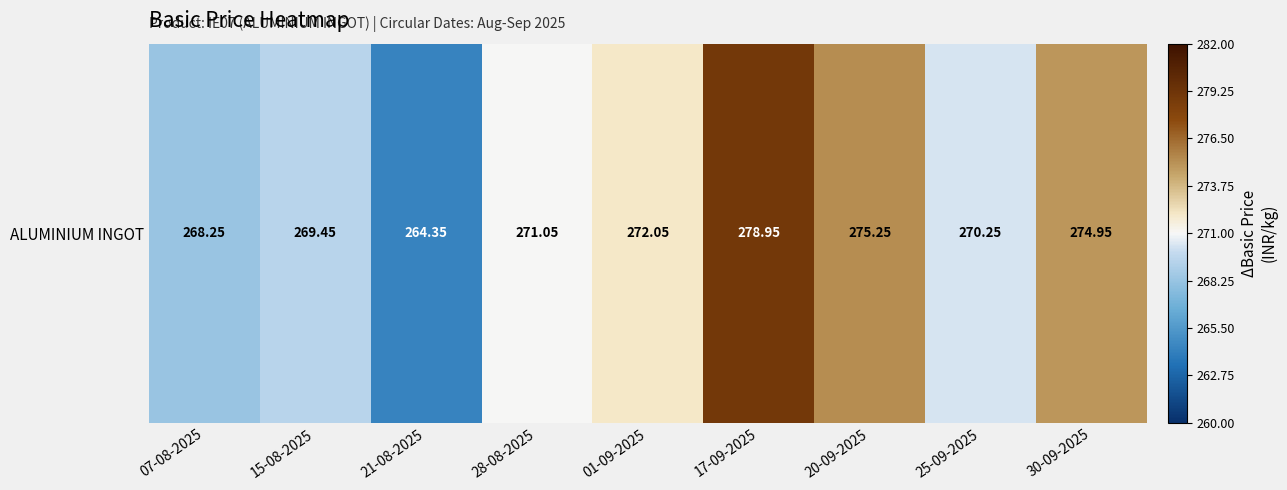

The chart shows a value of 156.7 at 01-09-2025. True or false?

False